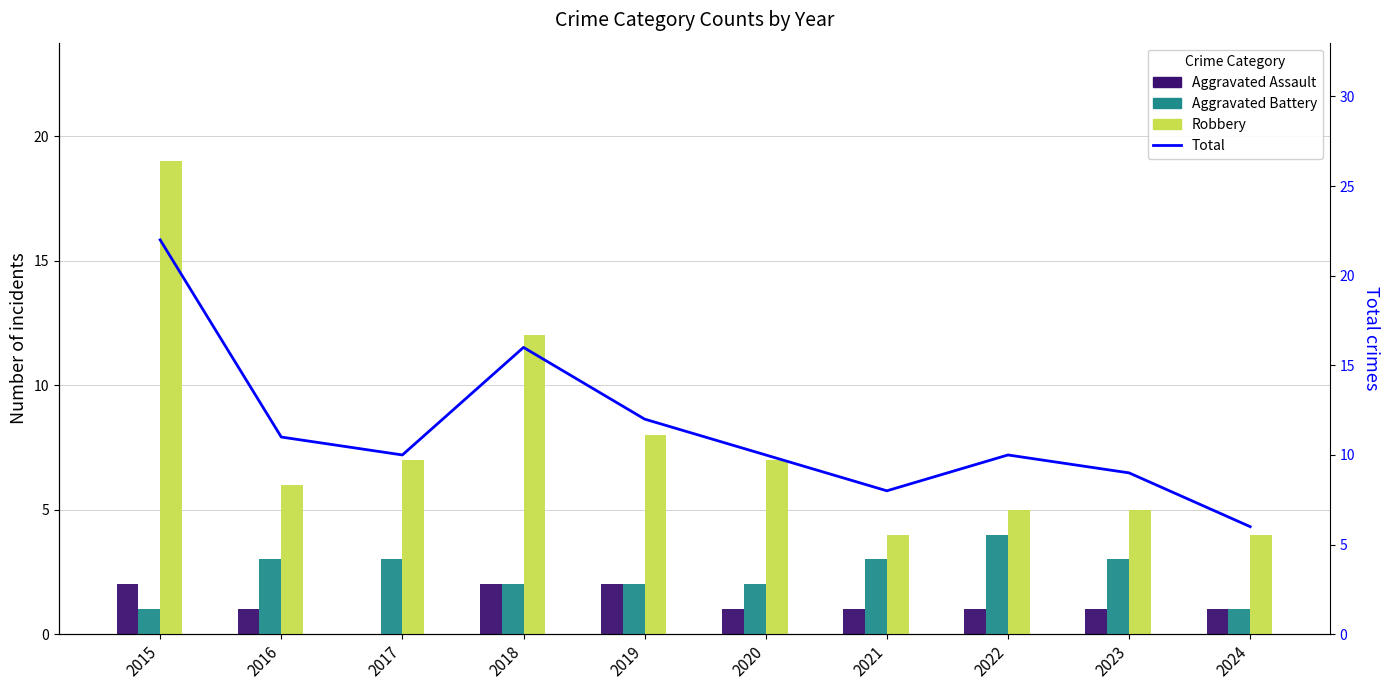

List the labels in order of Aggravated Battery value, smallest first.

2015, 2024, 2018, 2019, 2020, 2016, 2017, 2021, 2023, 2022